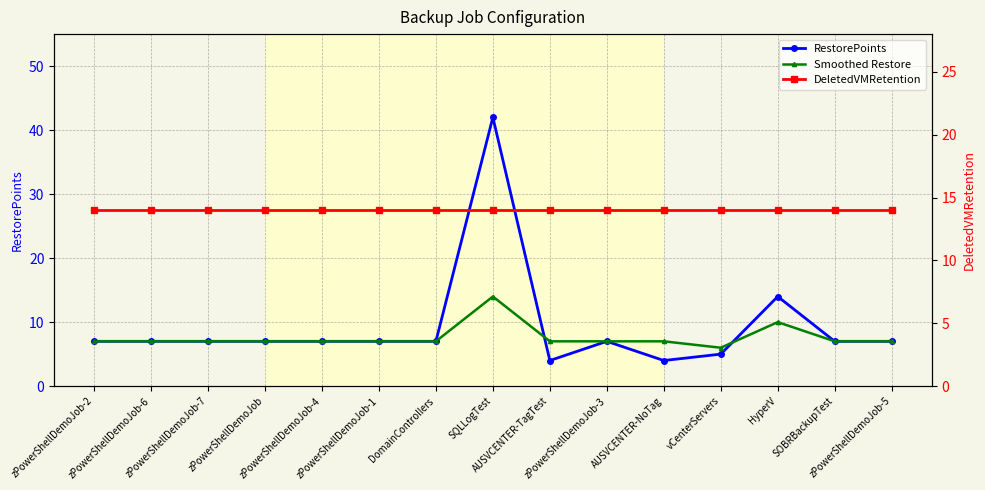

The value of DeletedVMRetention at SOBRBackupTest is 14. True or false?

True